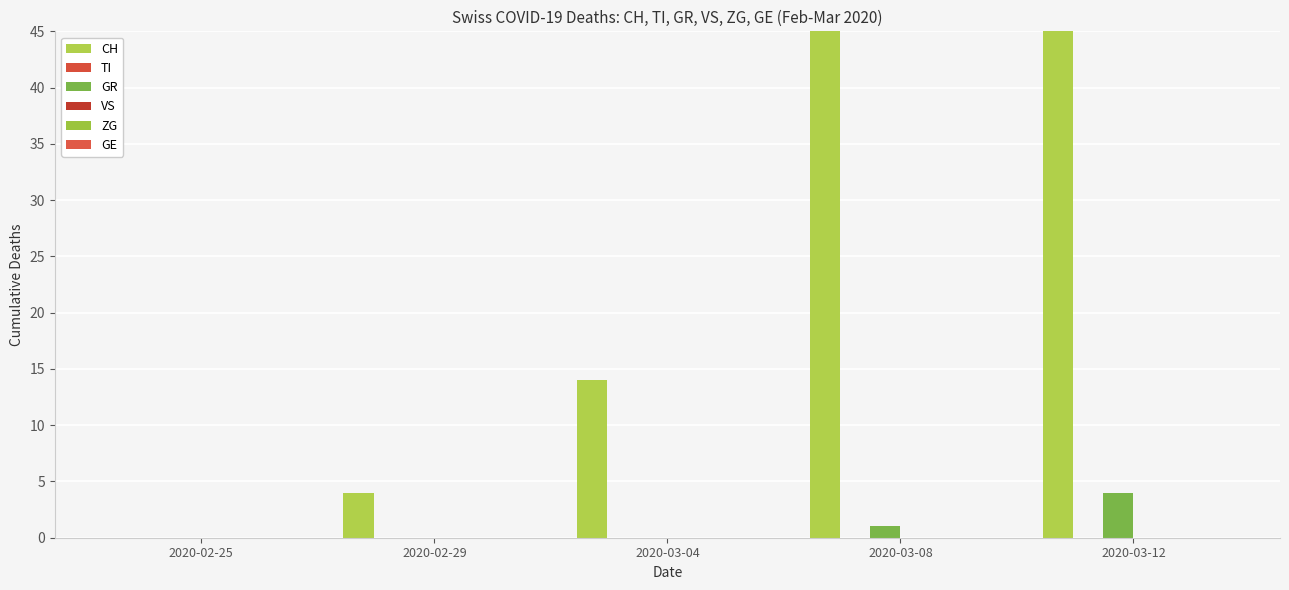

The value of GR at 2020-03-08 is 1. True or false?

False